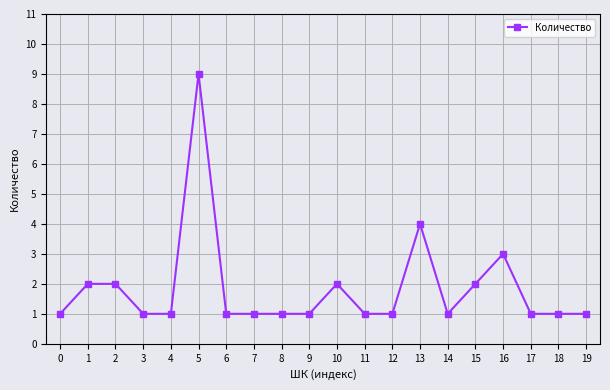

How many values are between 1 and 2?

17